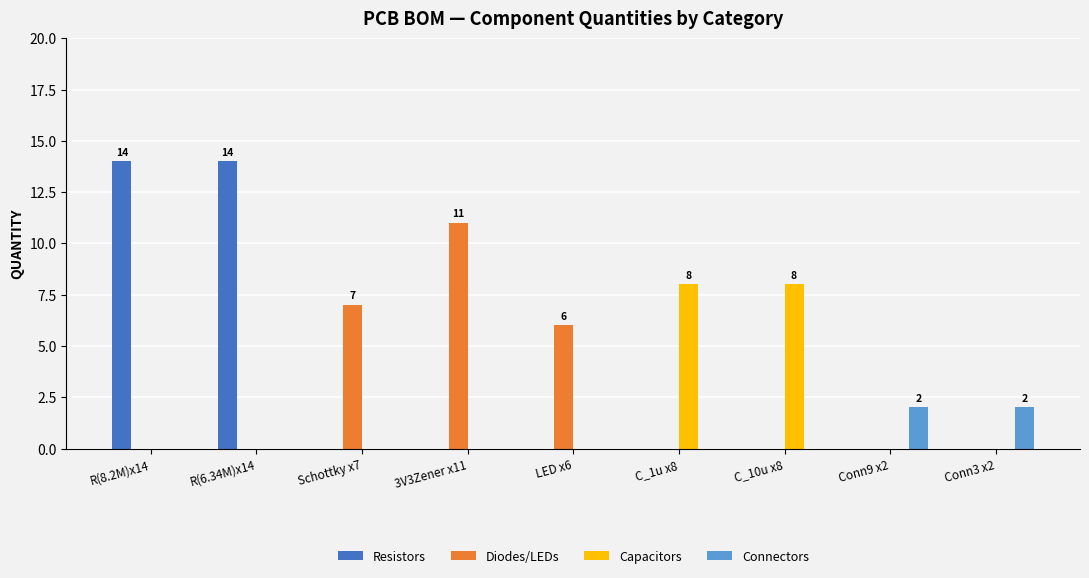

What is the highest value of the Diodes/LEDs series?

11